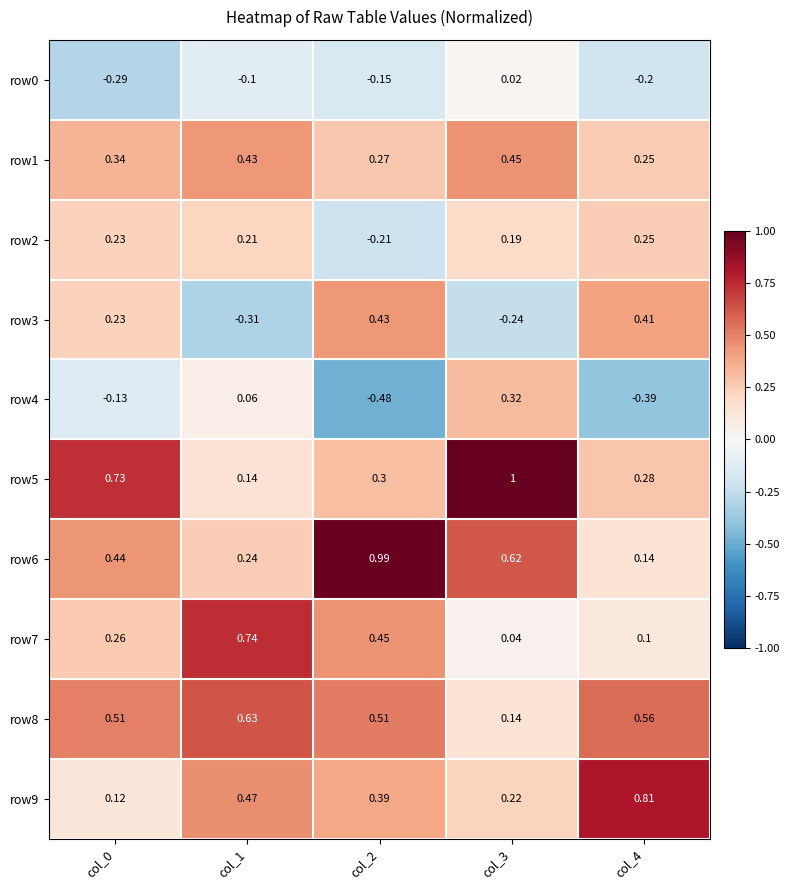

Is the value of row5 at col_1 greater than the value of row2 at col_3?

No